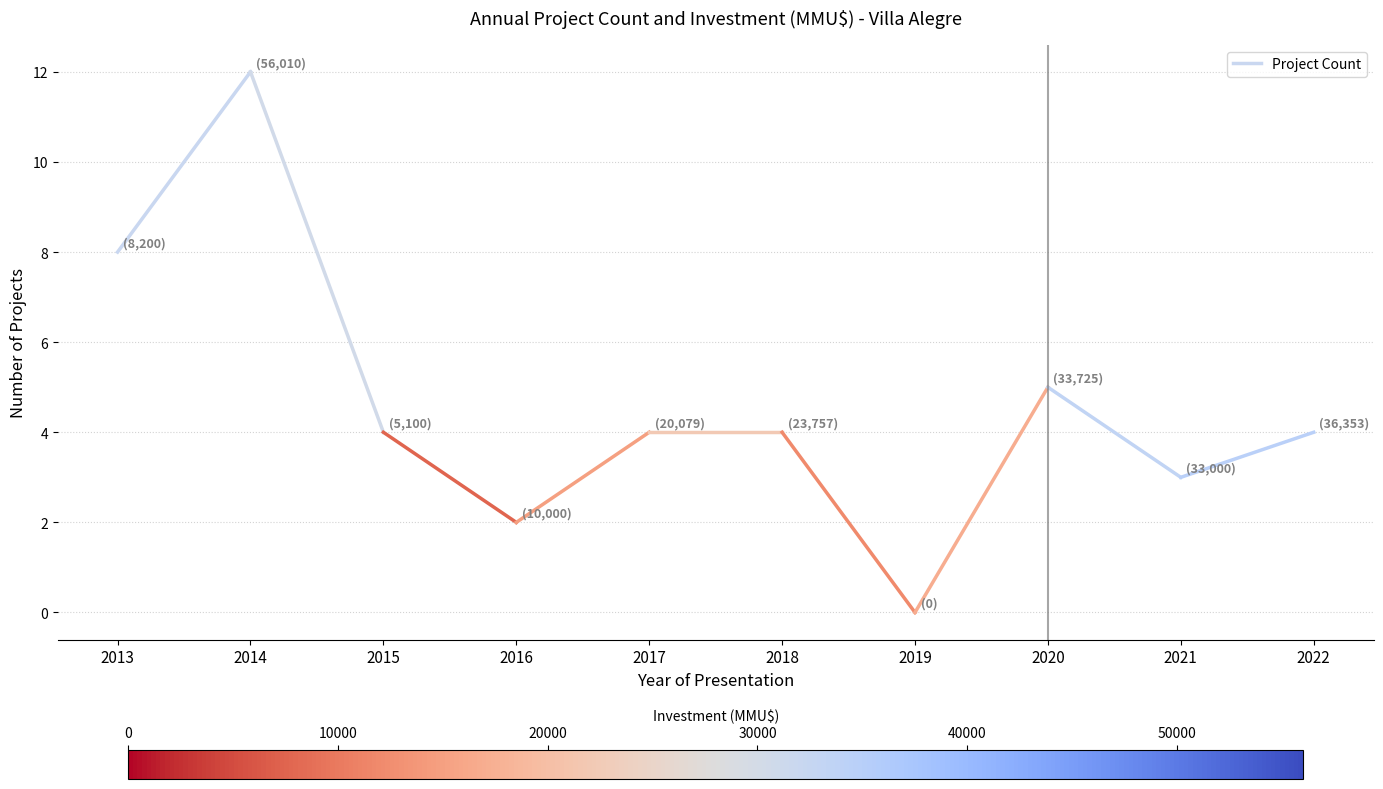

What is the smallest value displayed?

8